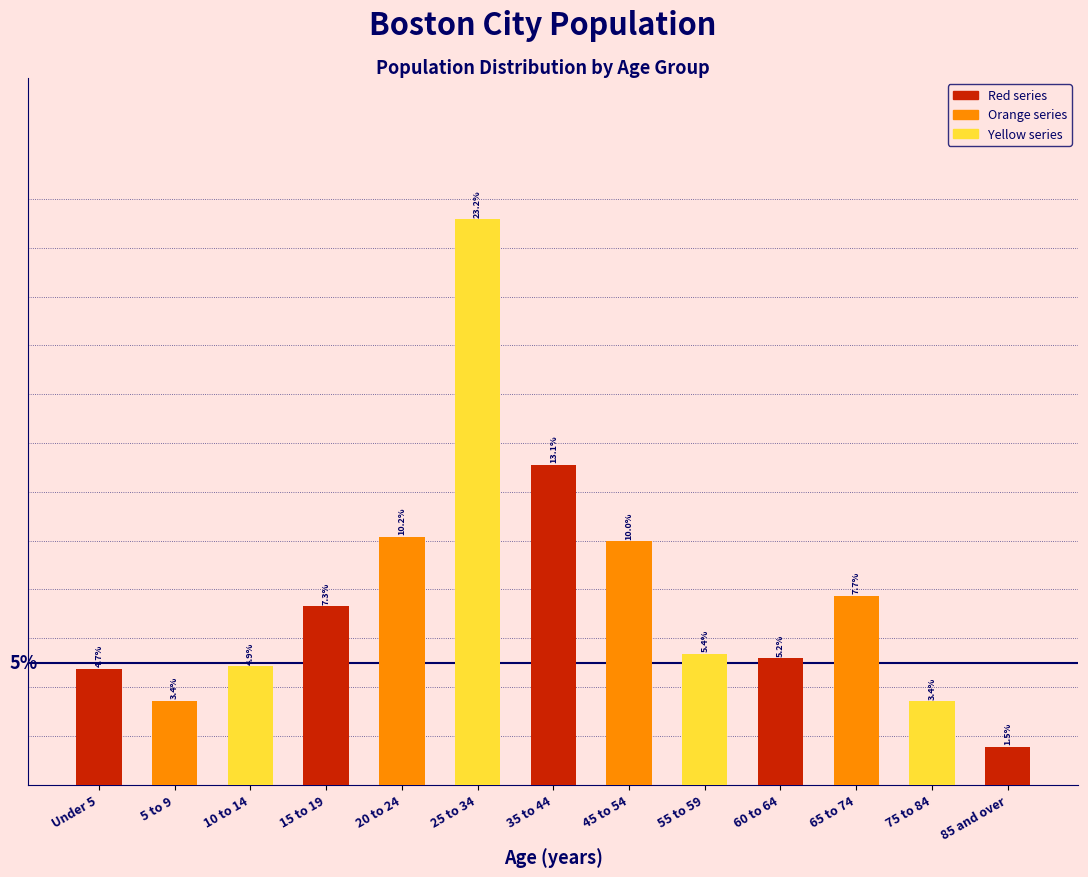

Where is the data nearest to the value 12?

35 to 44